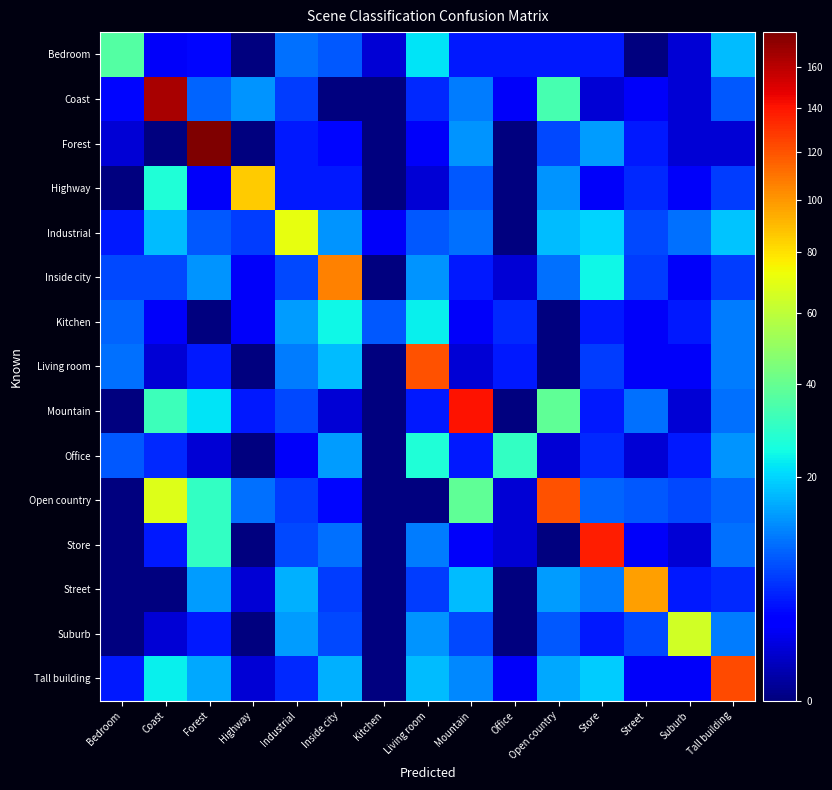

What is the difference between the highest and lowest values at Inside city?

106